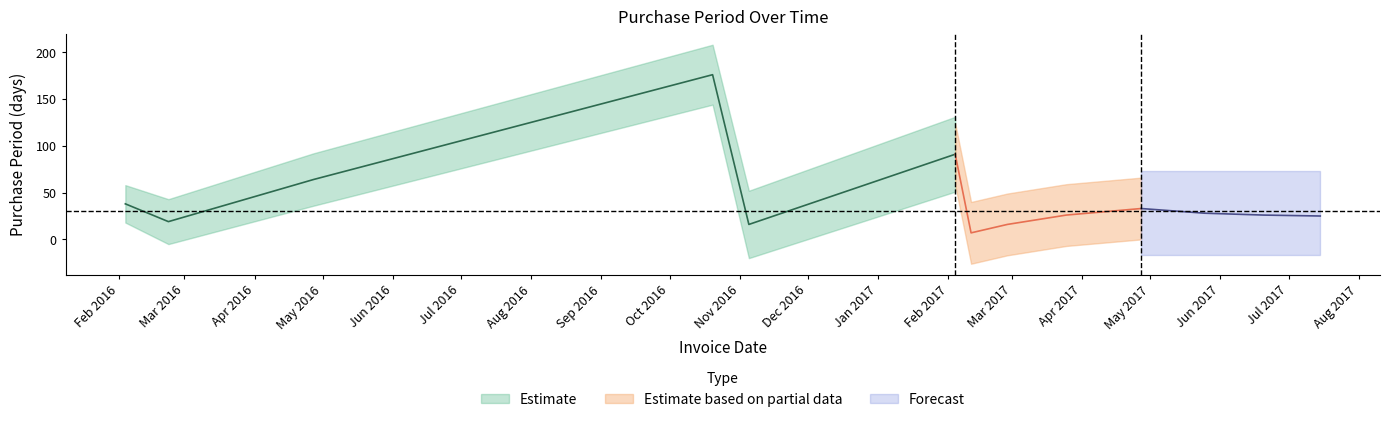

At which category does the data reach its first local valley?

2016-02-23